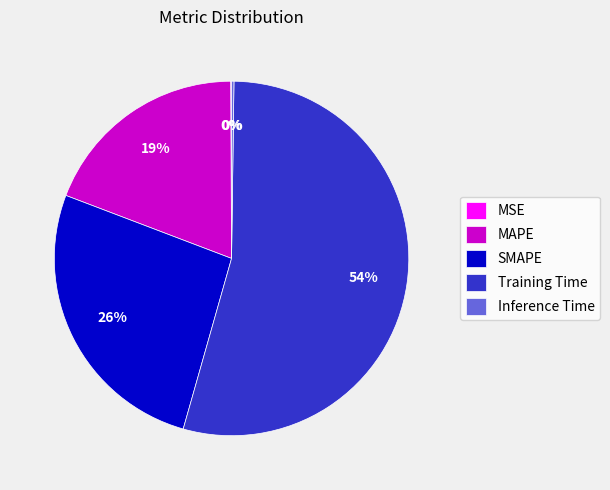

To the nearest percent, what percentage of the pie is SMAPE?

26%